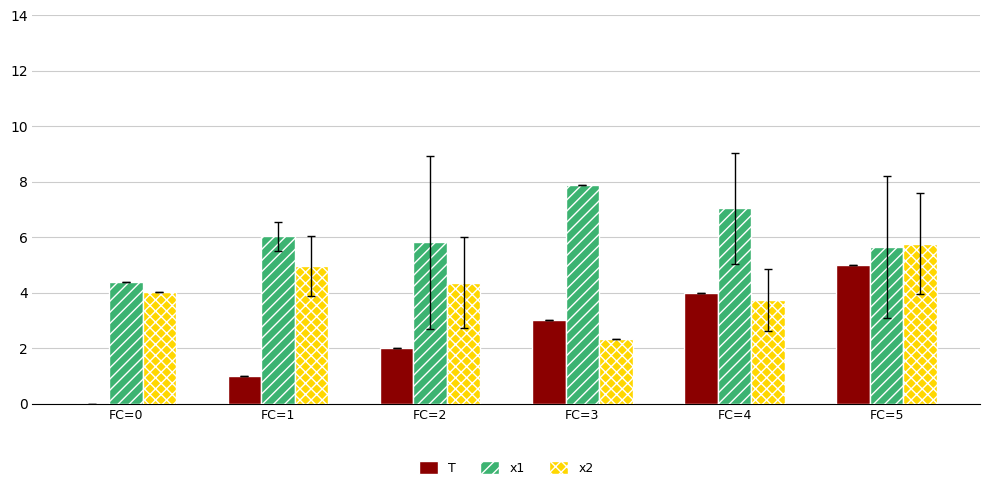

What is the sum of the x2 values at FC=2 and FC=3?

6.7